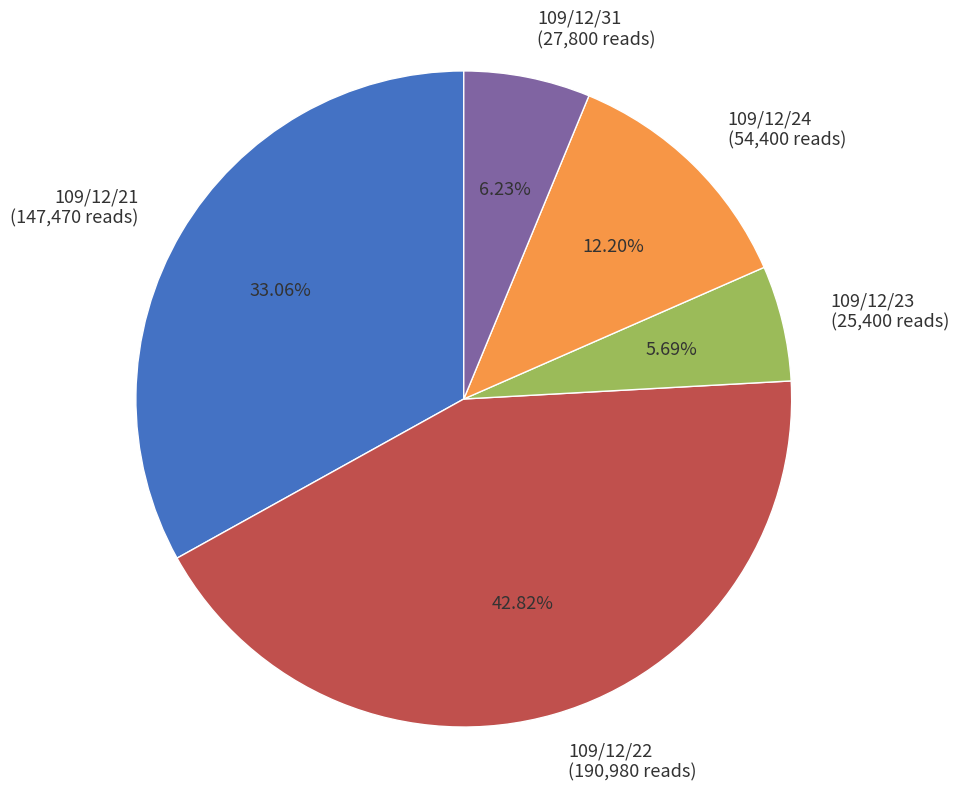

To the nearest percent, what is the difference between the largest and smallest slice percentages?

37%